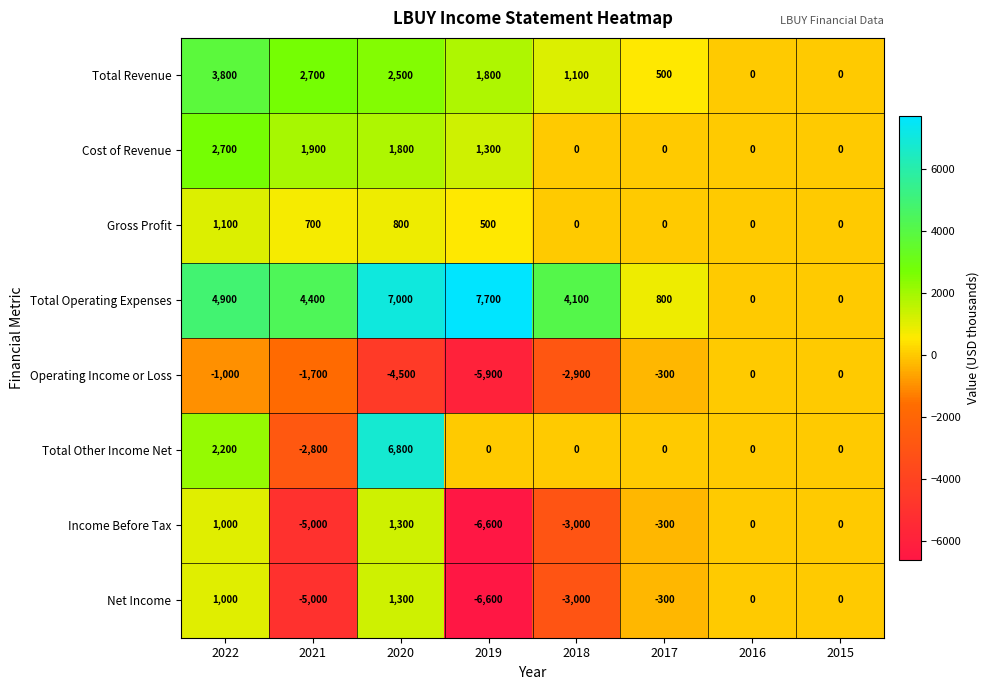

What is the spread (max minus min) of values at 2019?

14300